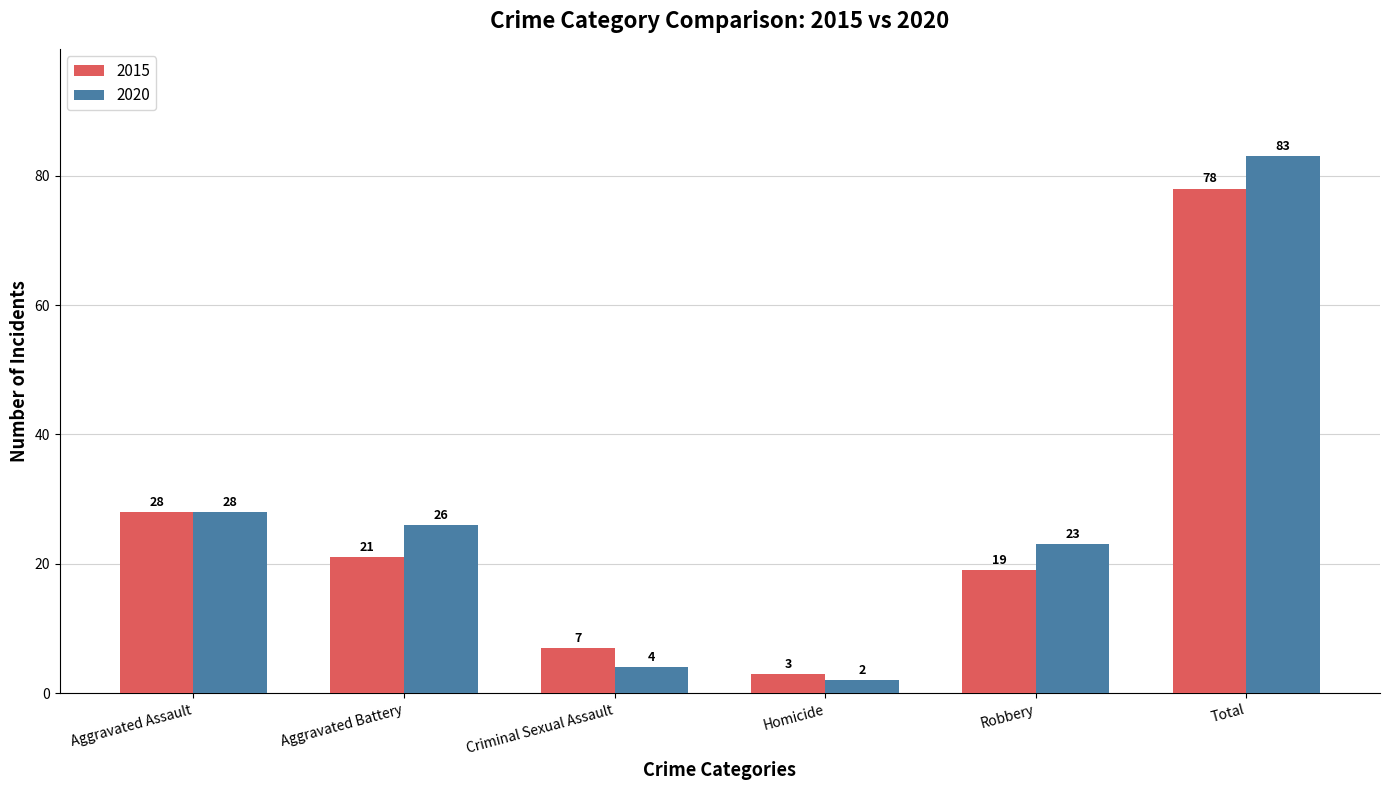

Rank the series at Criminal Sexual Assault from lowest to highest value.

2020, 2015